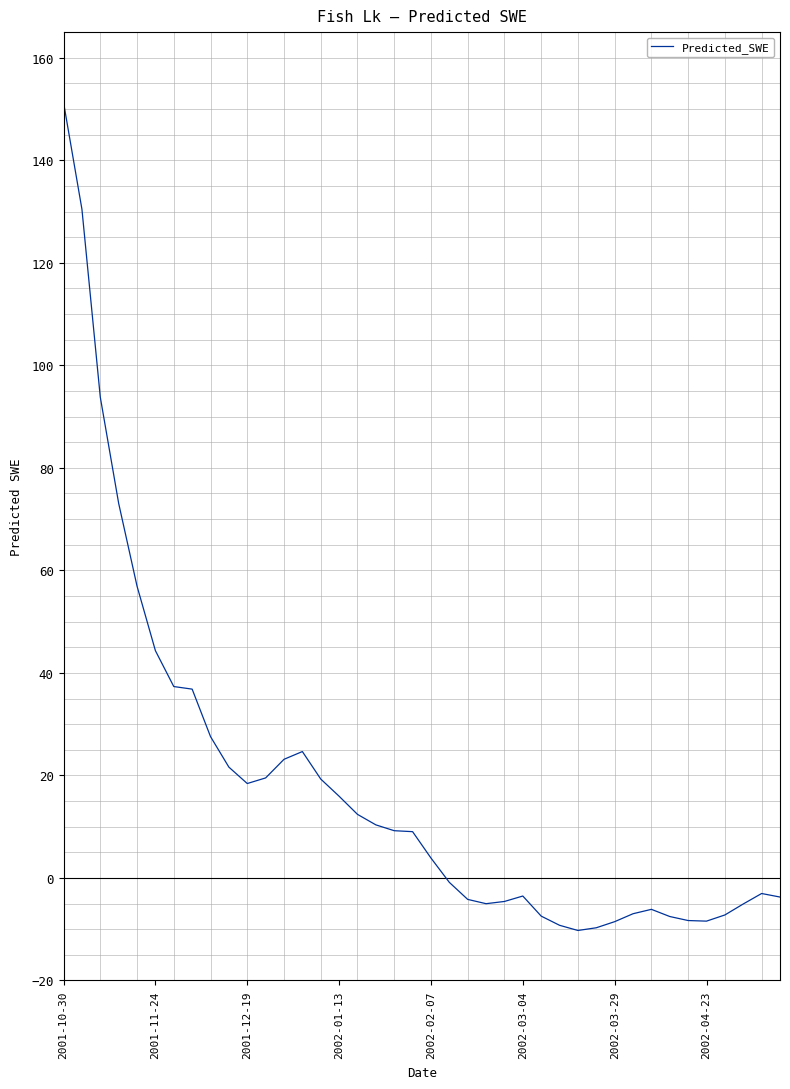

What is the maximum value shown in the chart?

151.3